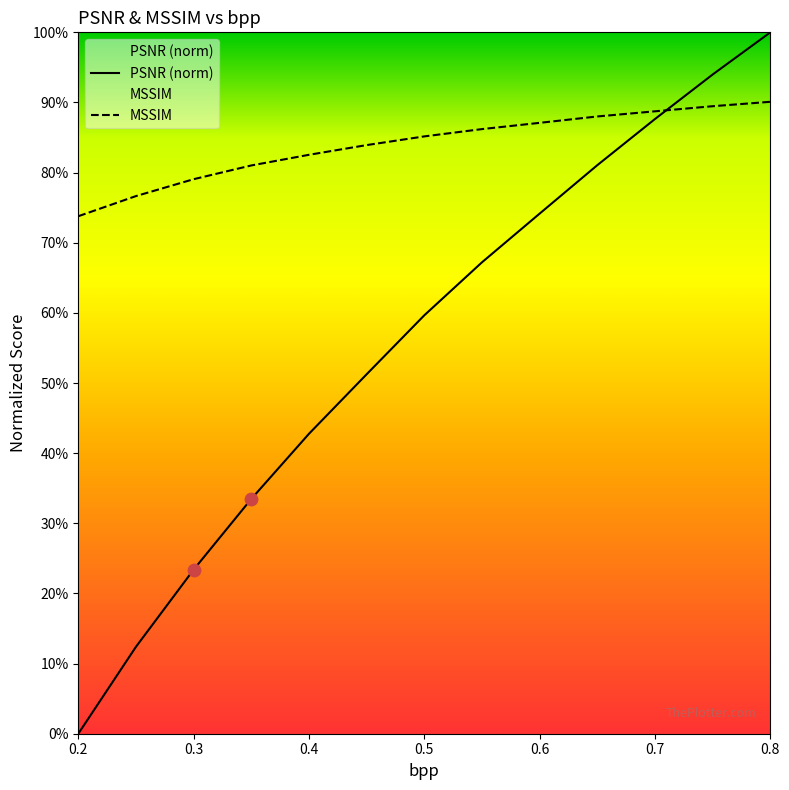

At which category is the sum across all series the highest?

0.8